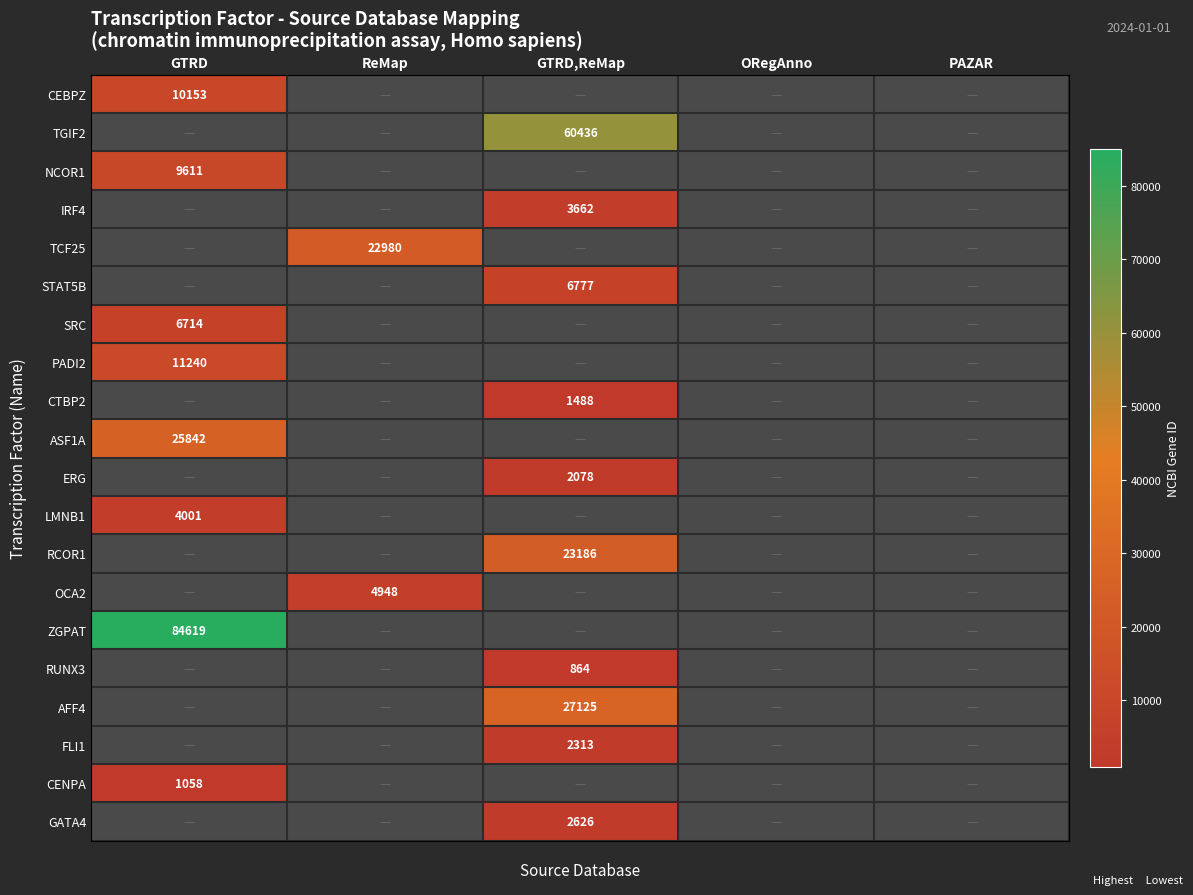

Between ORegAnno and PAZAR, which is larger?

PAZAR